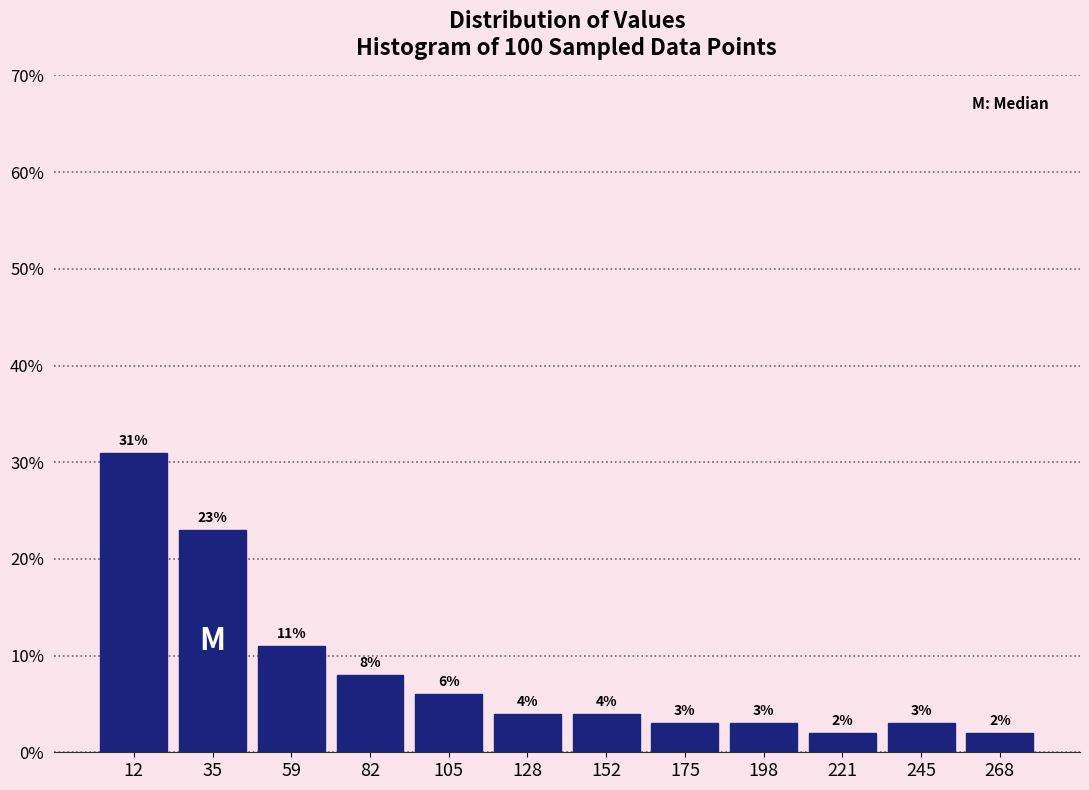

Which range on the x-axis has the tallest bar?

0 to 25